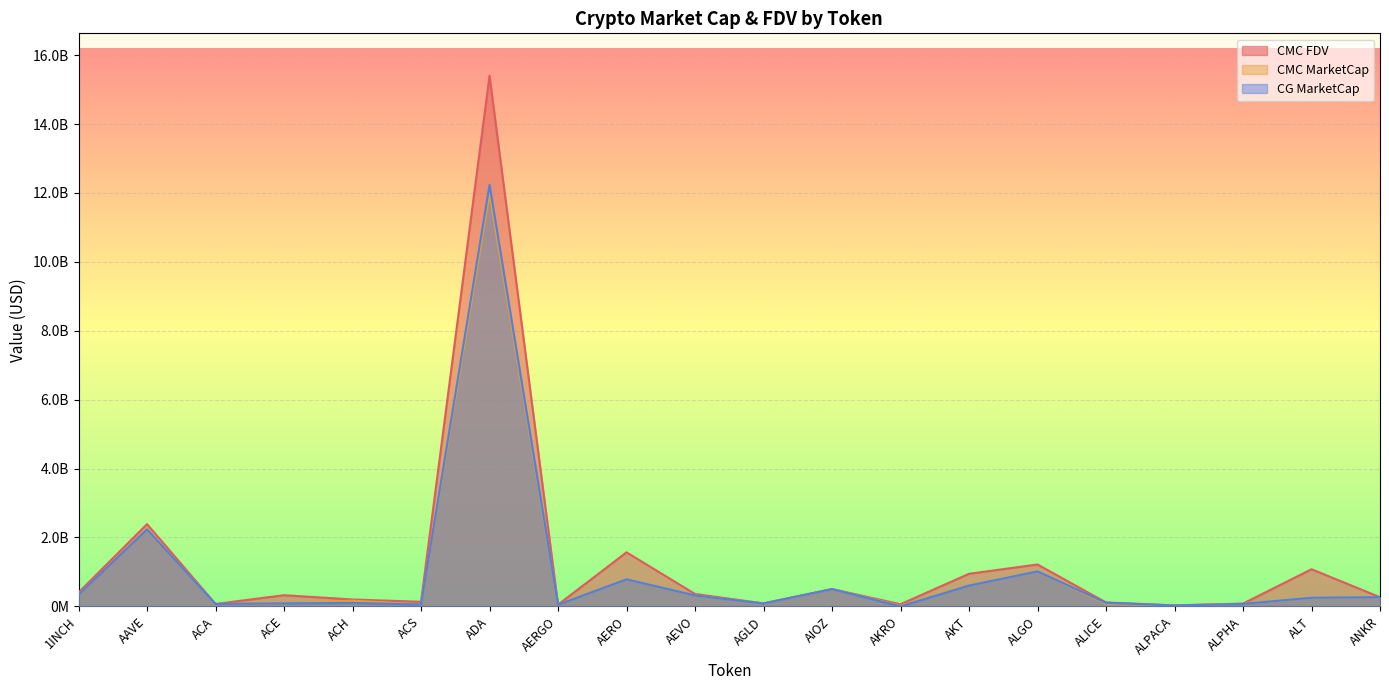

What is the difference between the maximum and minimum values in the CG_MarketCap series?

12235051594.0